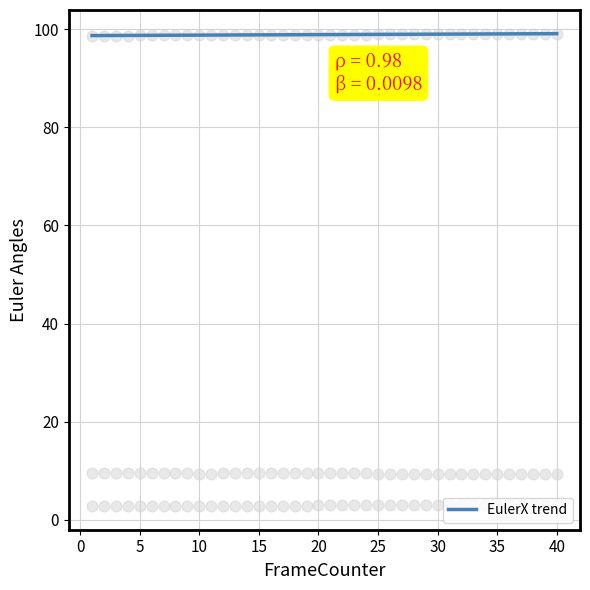

At how many categories does at least one series exceed 89?

40